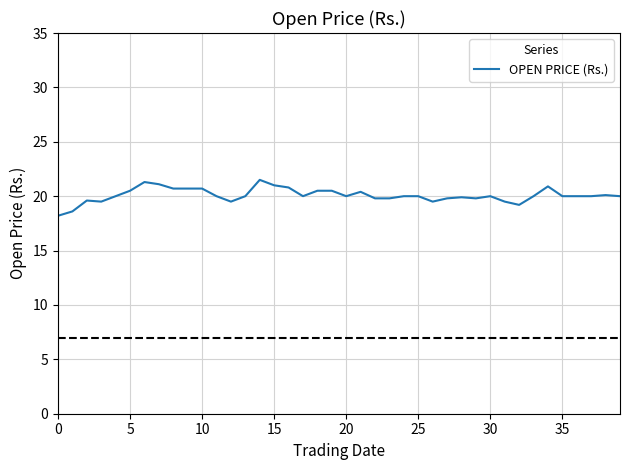

What is the sum of all values?

803.4